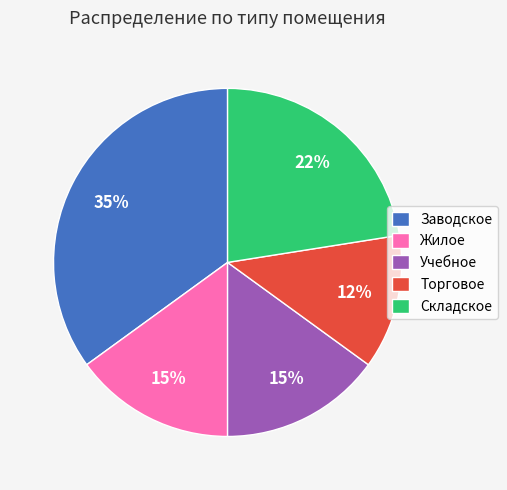

Which category has the biggest portion of the pie?

Заводское